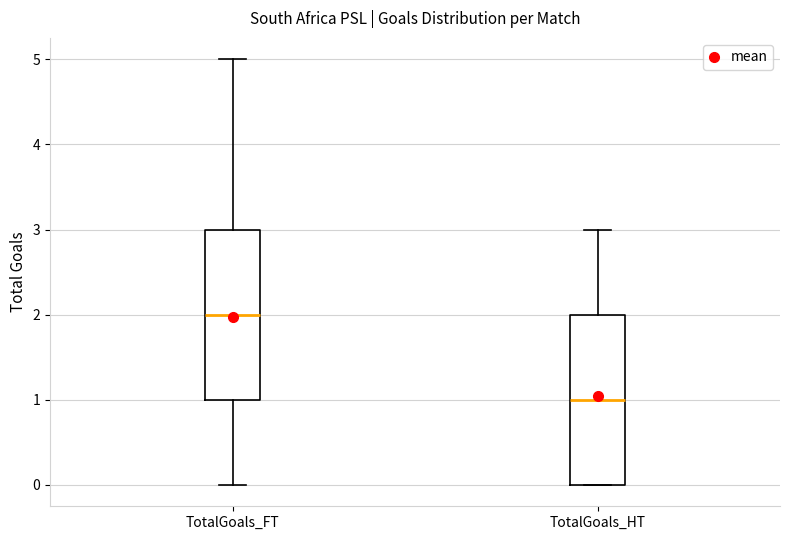

Which box has the lowest median line?

TotalGoals_HT